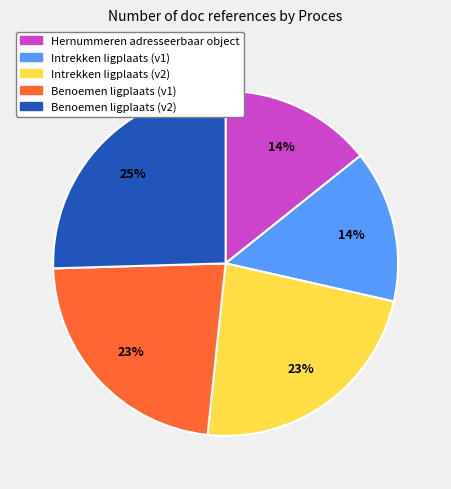

What is the ratio of the value at Intrekken ligplaats (v2) to the value at Benoemen ligplaats (v1)?

1.0